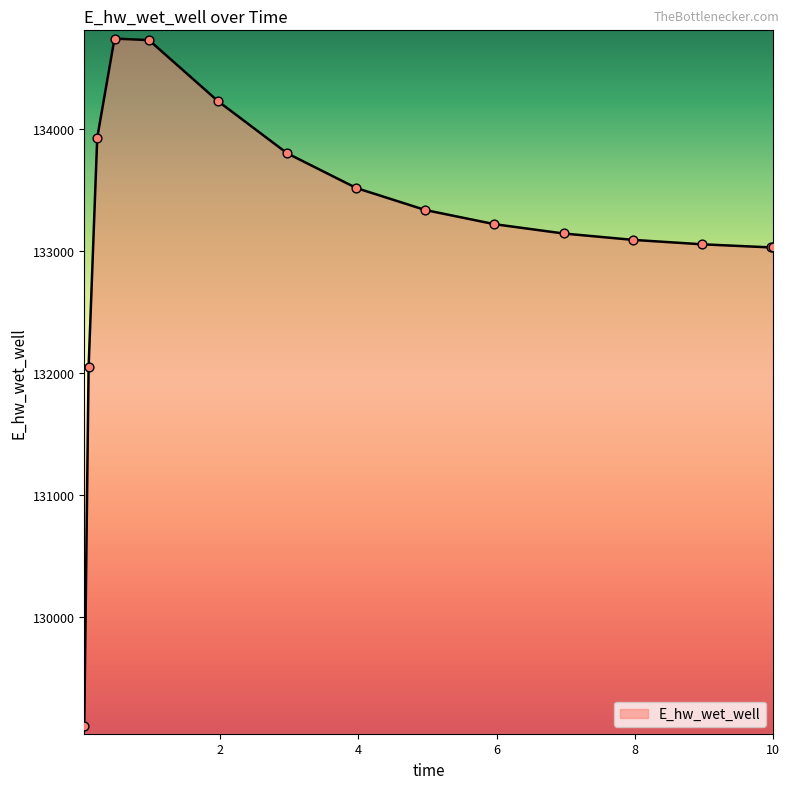

What is the minimum value shown in the chart?

129111.3